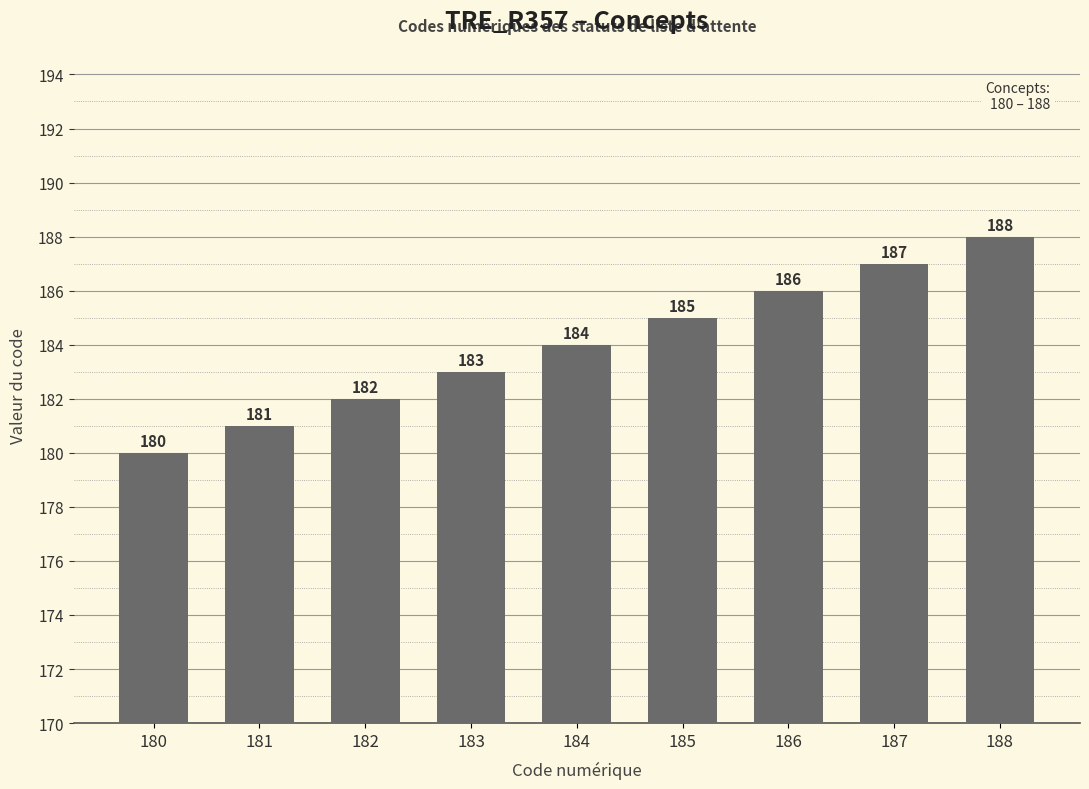

Does the chart contain any negative values?

No